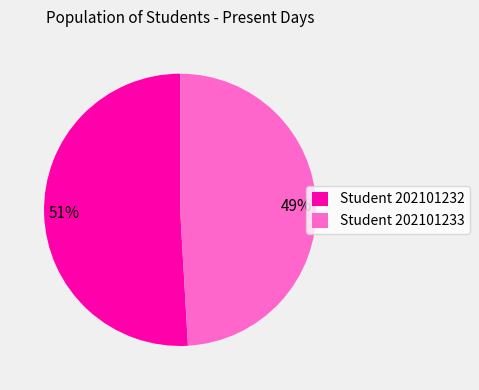

What is the largest slice in the pie chart?

Student 202101232